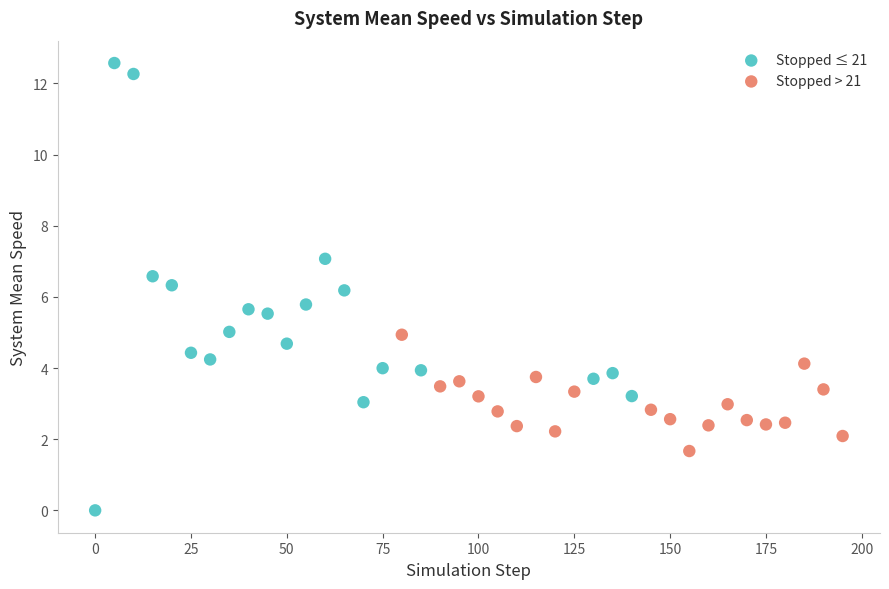

Which series reaches the maximum Y coordinate?

Stopped ≤ 21